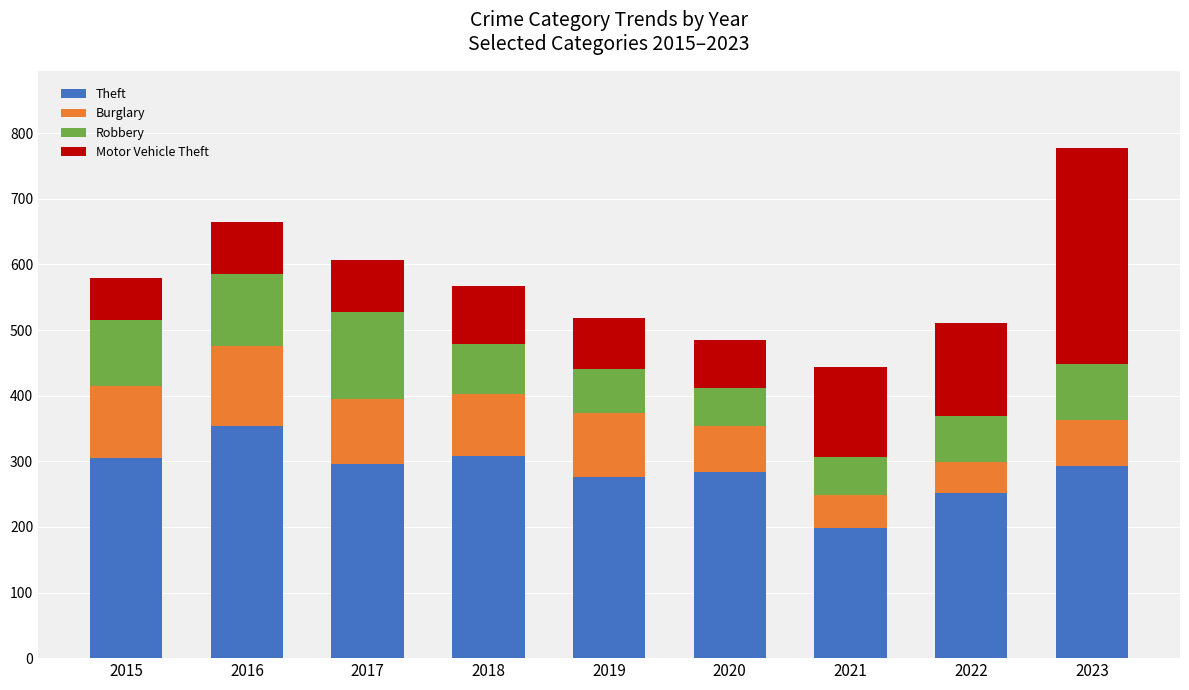

Read the Theft value at 2023.

293